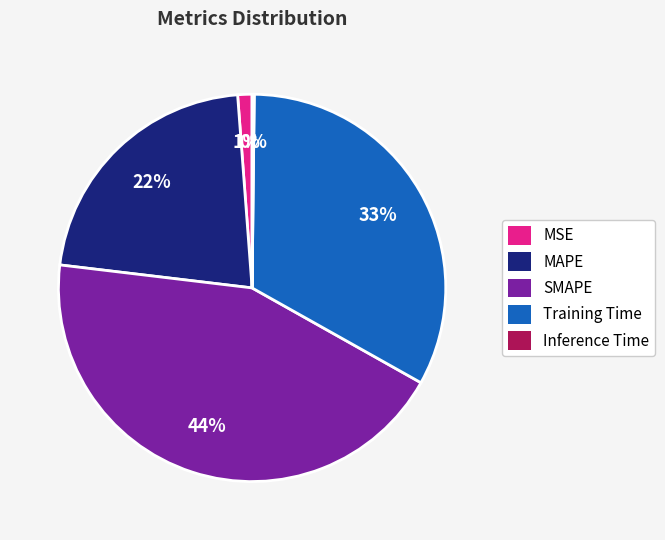

Is there a majority slice in this chart?

No